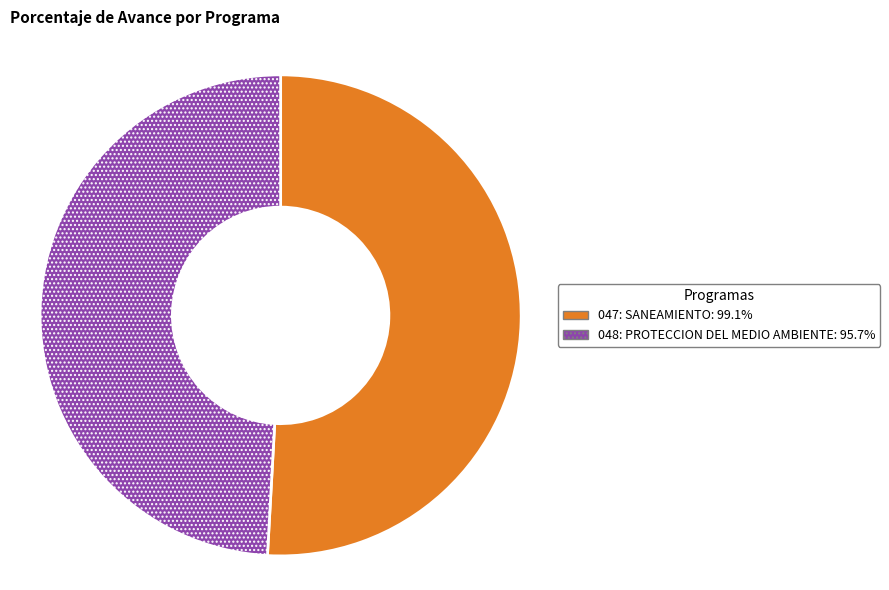

Between 048: PROTECCION DEL MEDIO AMBIENTE and 047: SANEAMIENTO, which is larger?

047: SANEAMIENTO